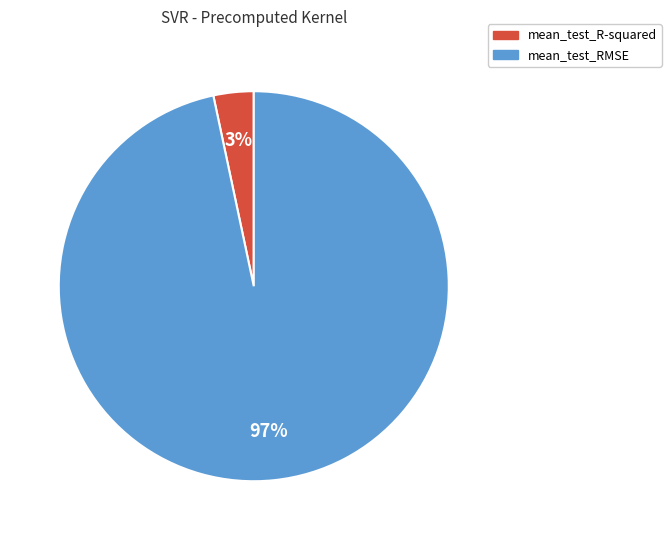

Which slice is the smallest?

mean_test_R-squared